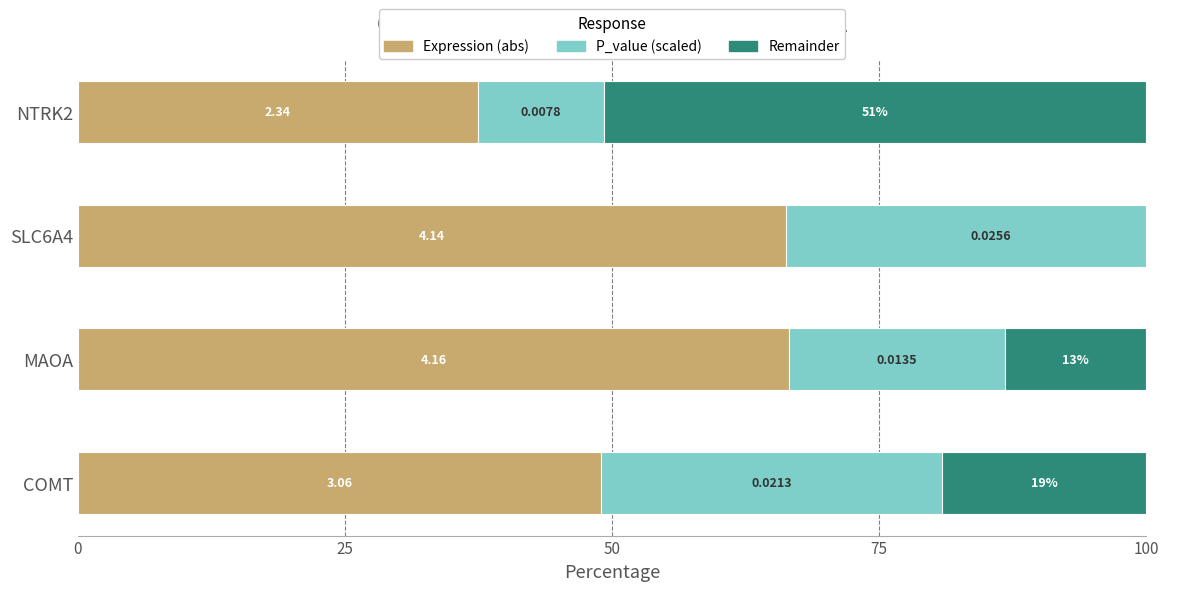

How many groups of bars are there?

4